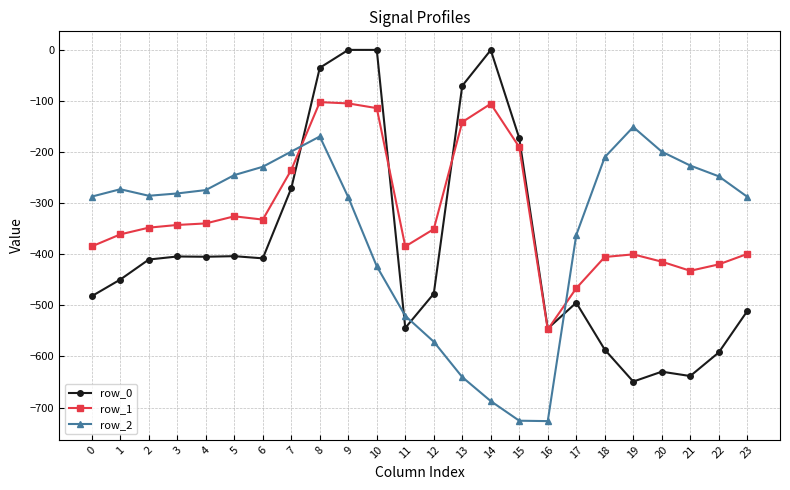

The row_1 series shows -232.5 at 4. True or false?

False